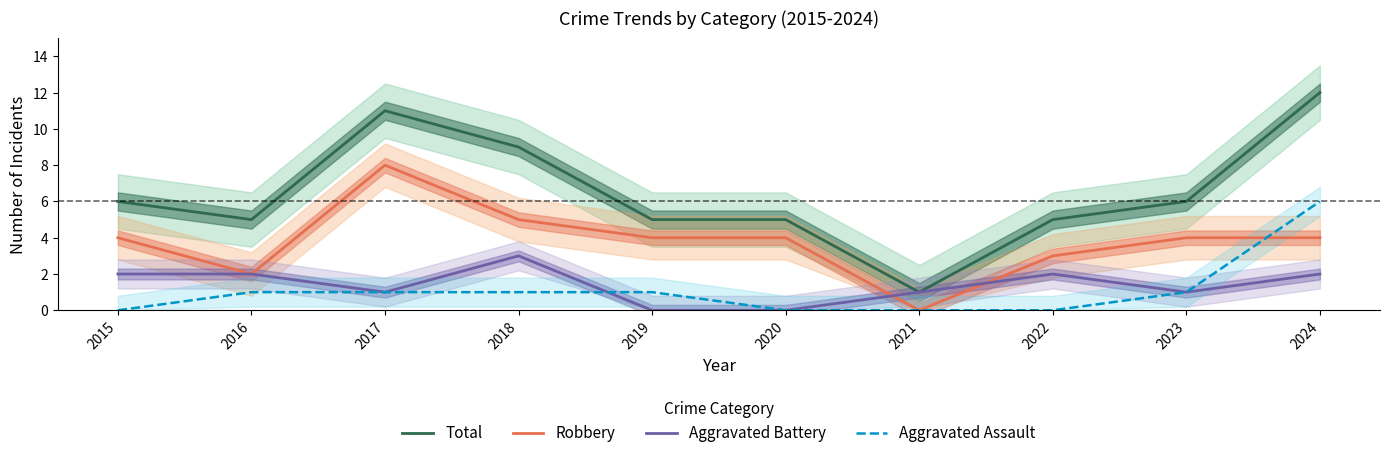

How many distinct data groups are displayed?

4